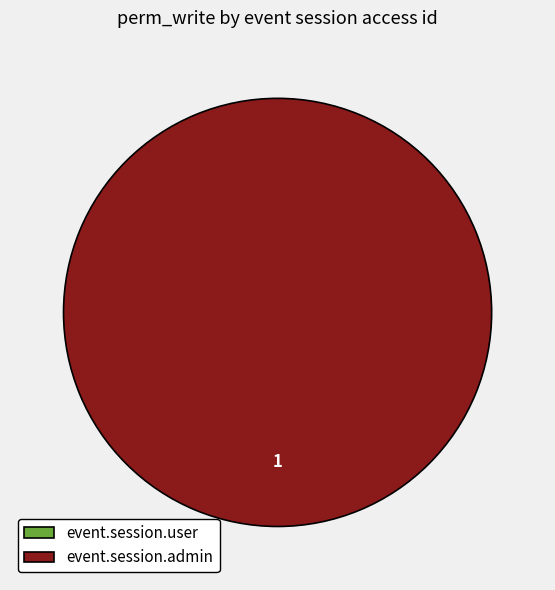

Is it true that event.session.user is 1% of the pie?

False